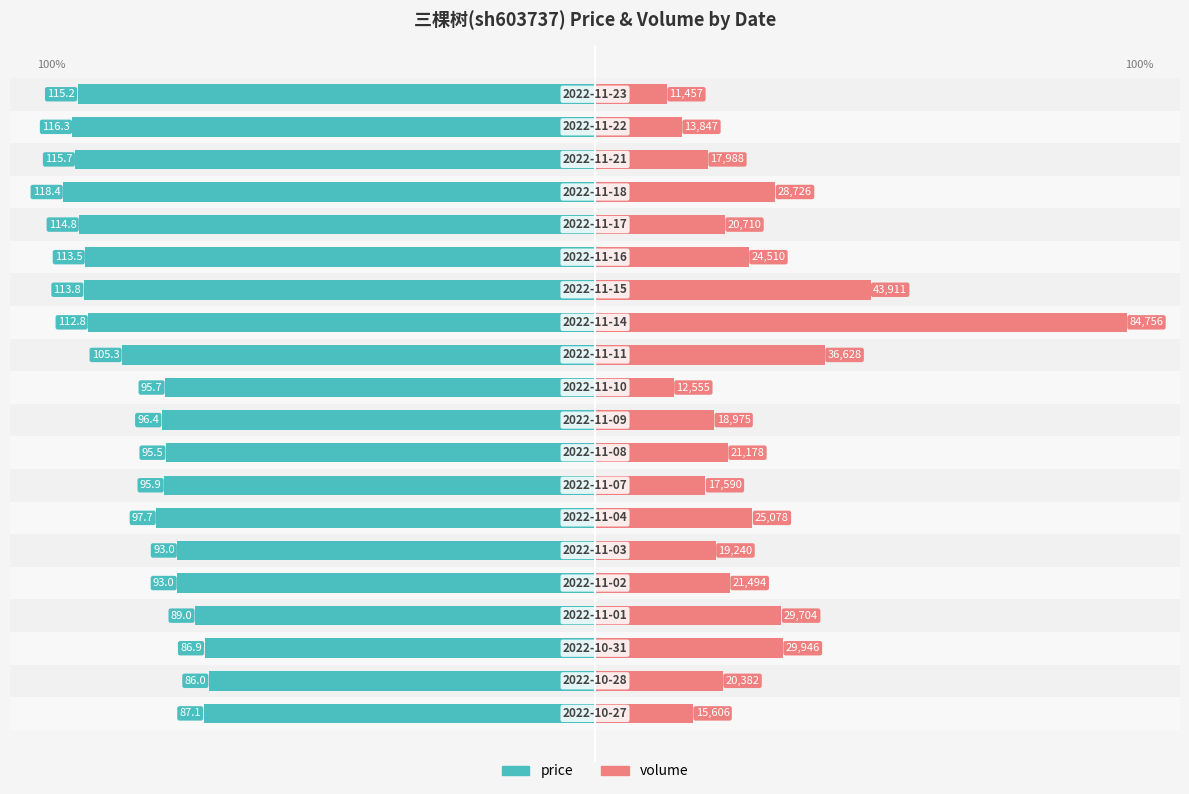

Reading left to right, what are all the values shown in this chart?

price: -73.6	-72.6	-73.4	-75.2	-78.6	-78.5	-82.5	-81.0	-80.7	-81.4	-80.8	-88.9	-95.3	-96.1	-95.9	-97.0	-100.0	-97.7	-98.3	-97.3
volume: 18.4	24.0	35.3	35.0	25.4	22.7	29.6	20.8	25.0	22.4	14.8	43.2	100.0	51.8	28.9	24.4	33.9	21.2	16.3	13.5